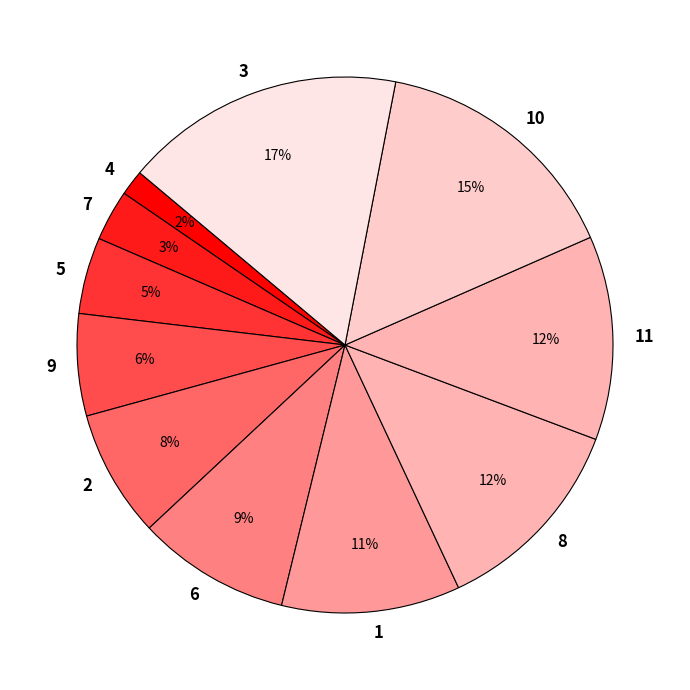

The 5 slice represents 5% of the pie. True or false?

True